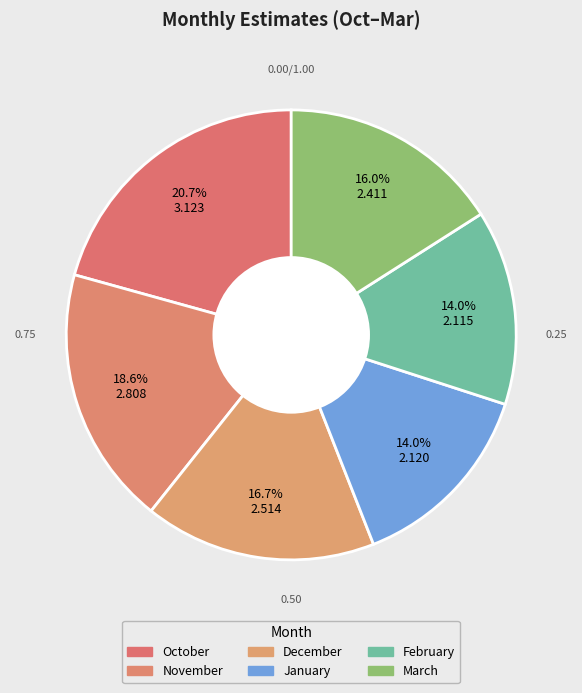

To the nearest percent, what portion does December represent?

17%